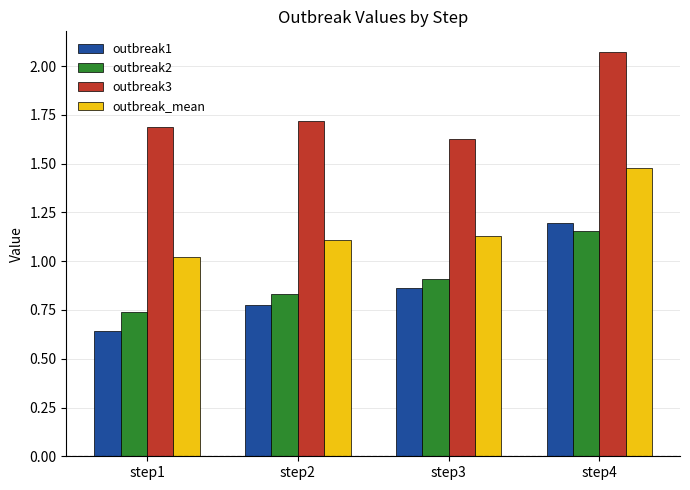

At step1, list the series in order from smallest to largest.

outbreak1, outbreak2, outbreak_mean, outbreak3